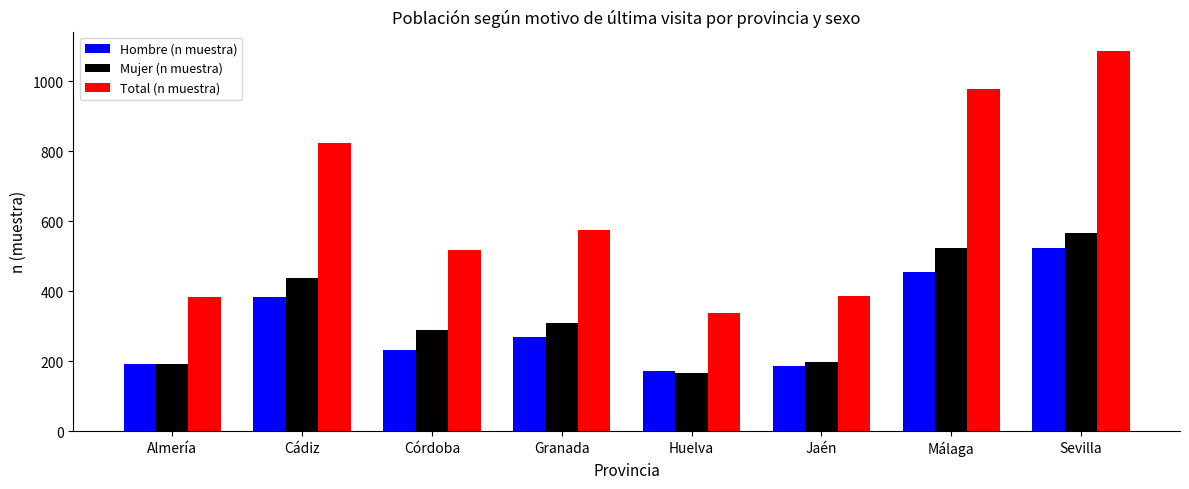

At which category does the chart reach its minimum across all series?

Huelva